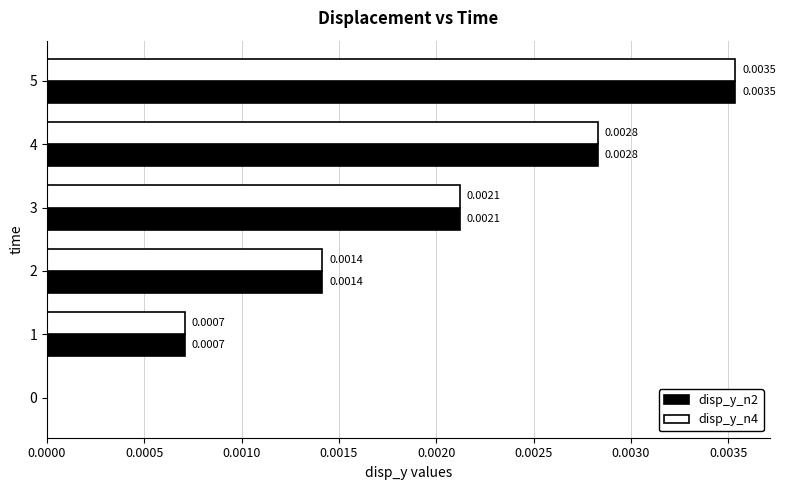

Which category has the highest value across all series?

5